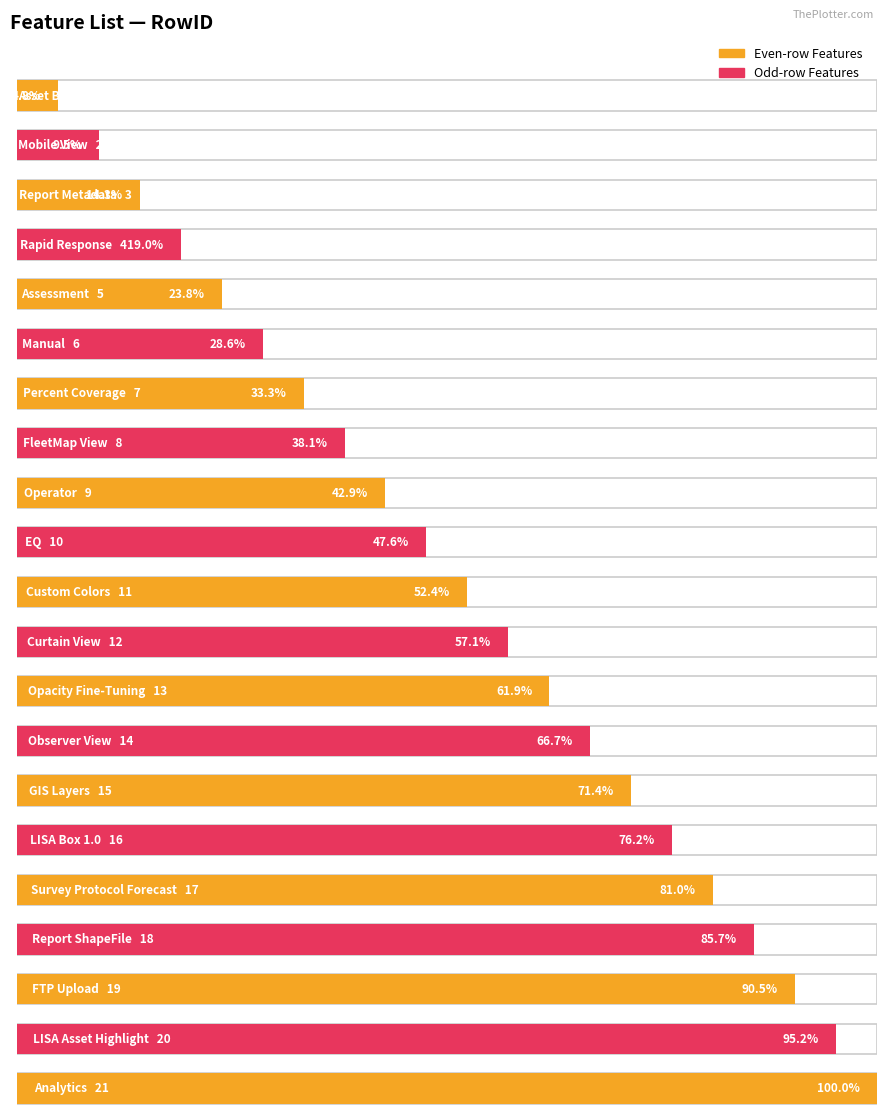

How many values are below 11?

10